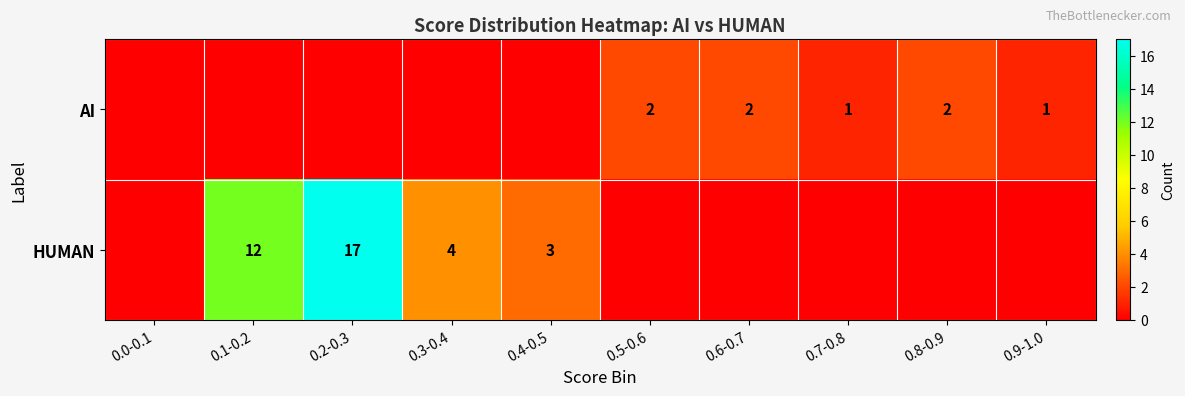

Is the value of HUMAN at 0.4-0.5 greater than the value of AI at 0.9-1.0?

Yes